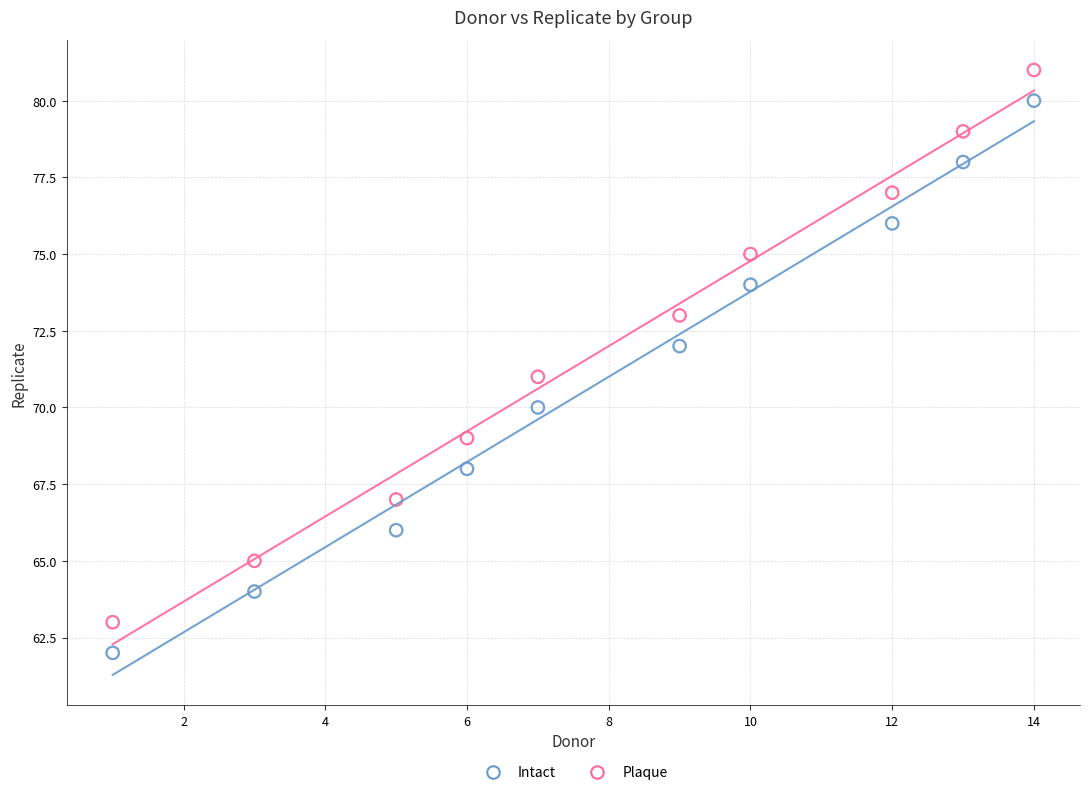

Which series reaches the minimum Y coordinate?

Intact